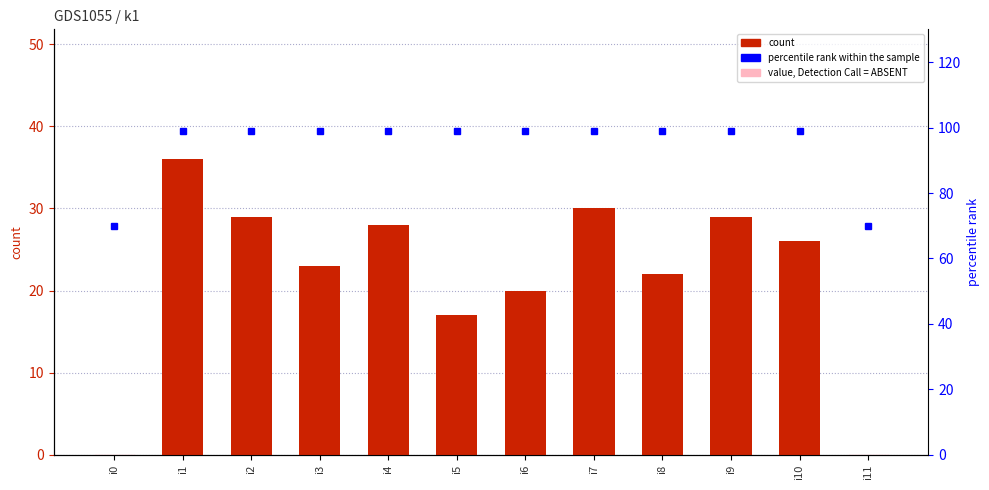

At which category does the chart reach its peak across all series?

i1